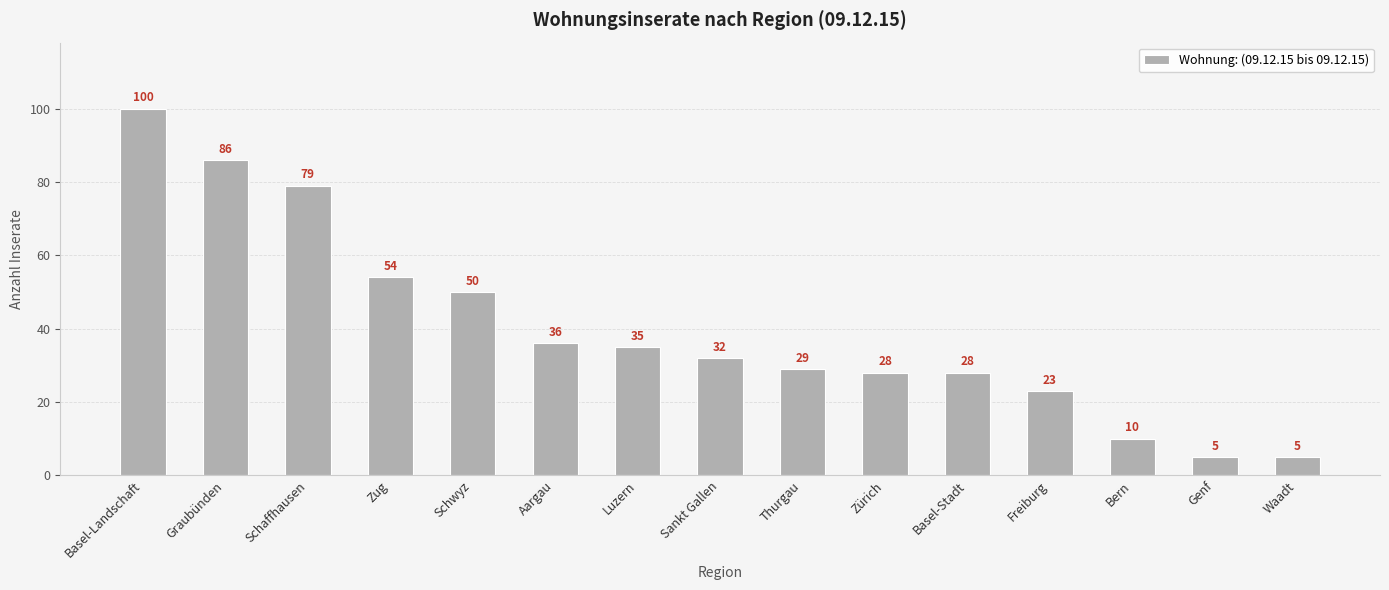

Are the bars horizontal?

No